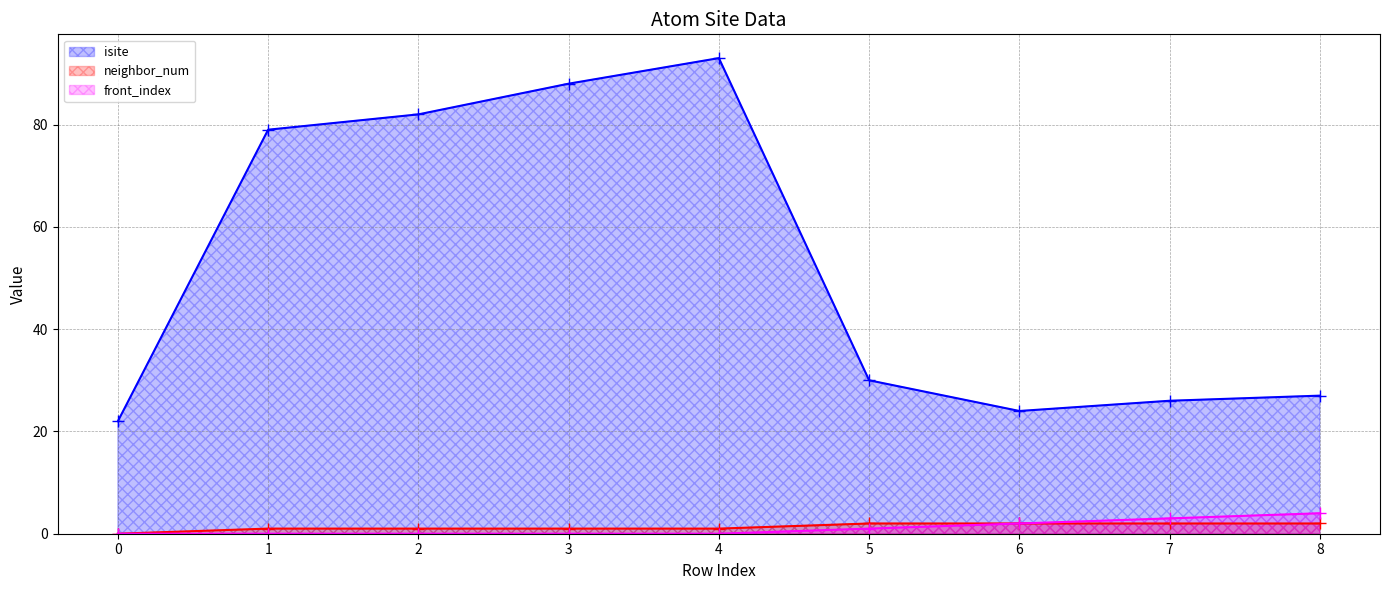

How many data points does each series have?

9